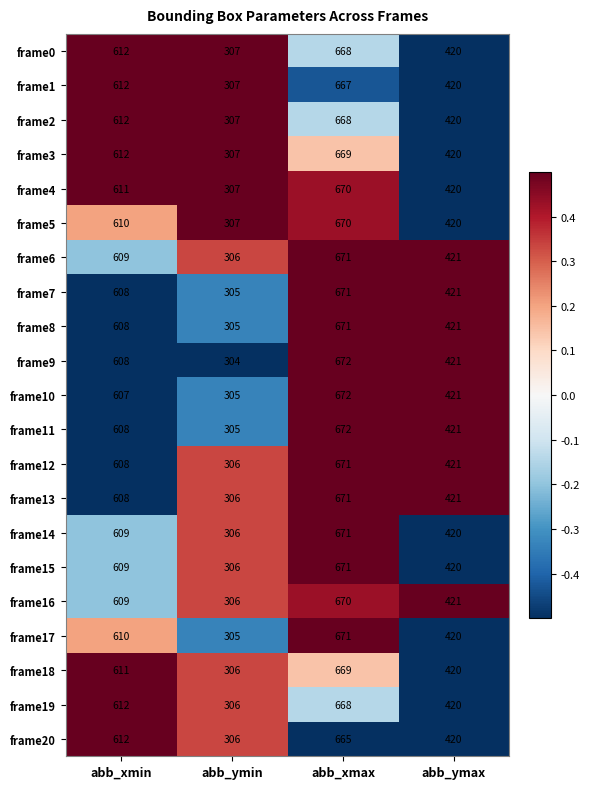

What is the spread (max minus min) of values at abb_ymin?

3